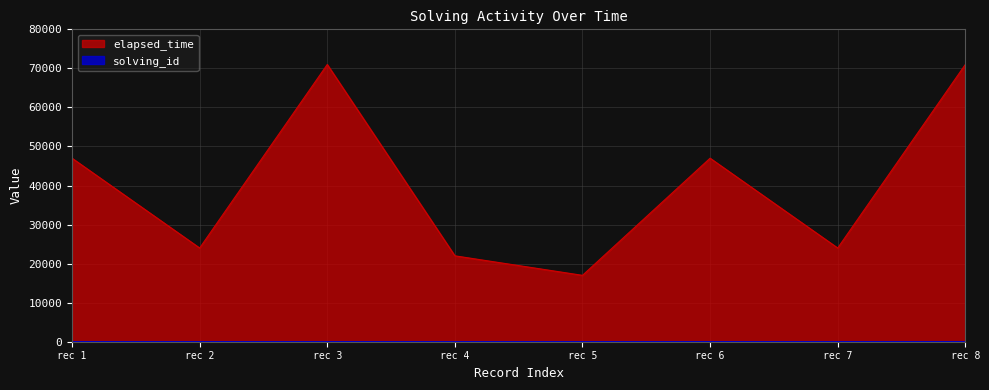

The value of elapsed_time at rec 6 is 47000. True or false?

True